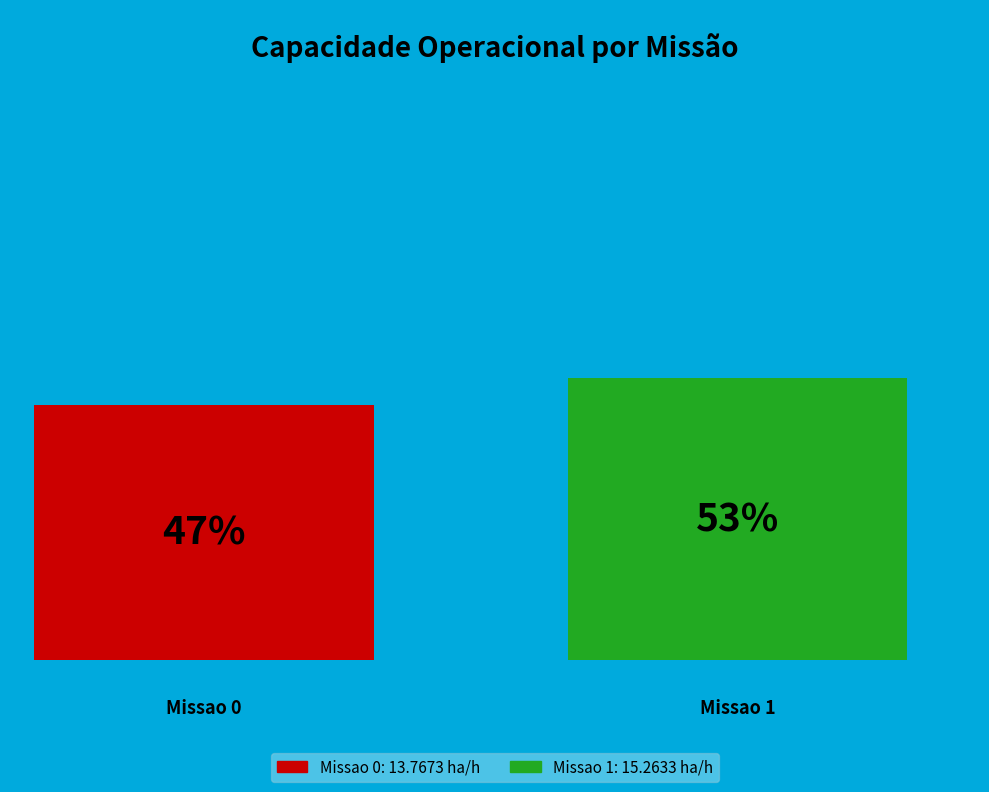

What percentage do 0 and 1 together represent?

100.0%